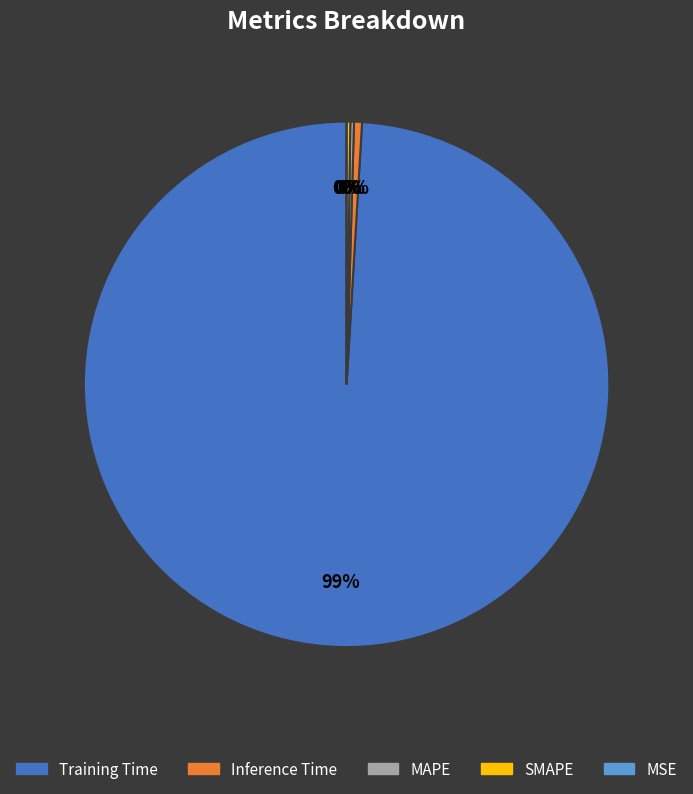

Which category accounts for the majority?

Training Time